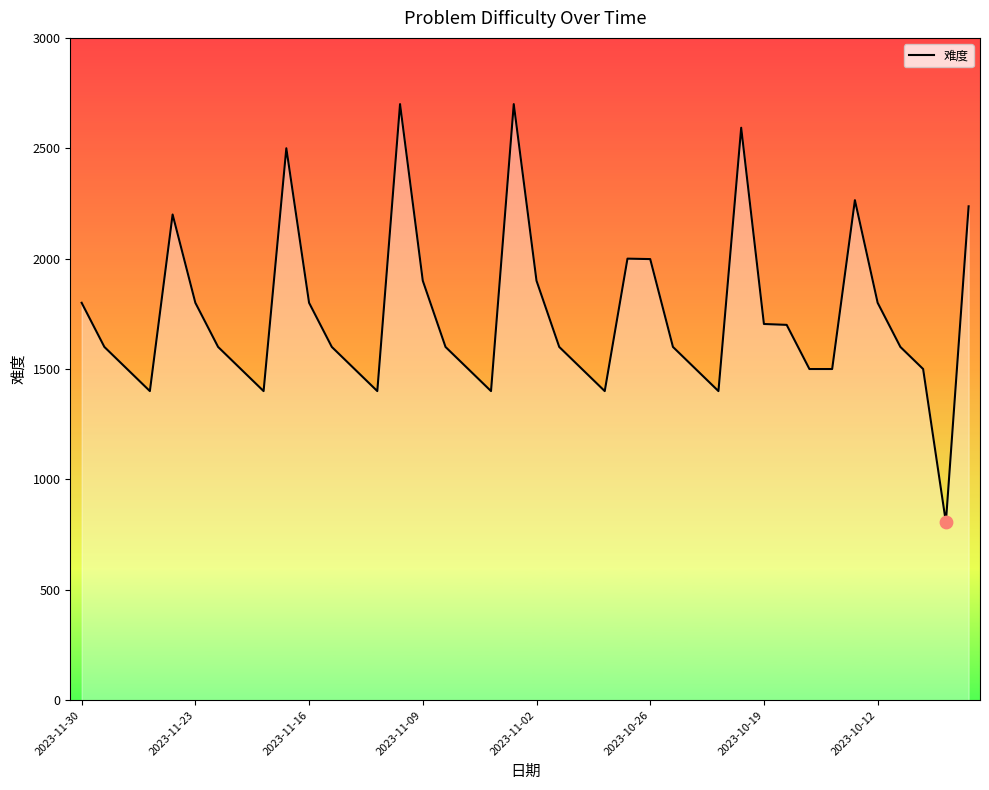

What is the difference between the maximum and minimum values?

1894